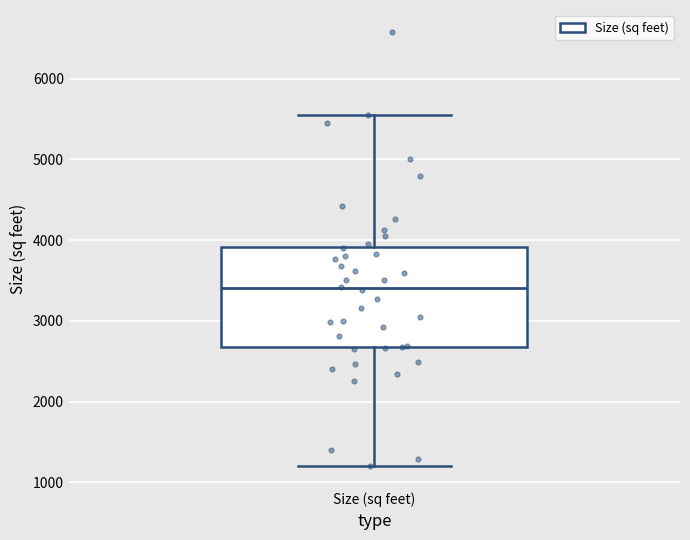

Where does the lower whisker of the box for Size (sq feet) end on the y-axis? The values are not printed on the chart, so give them approximately, as read against the axis.

1200